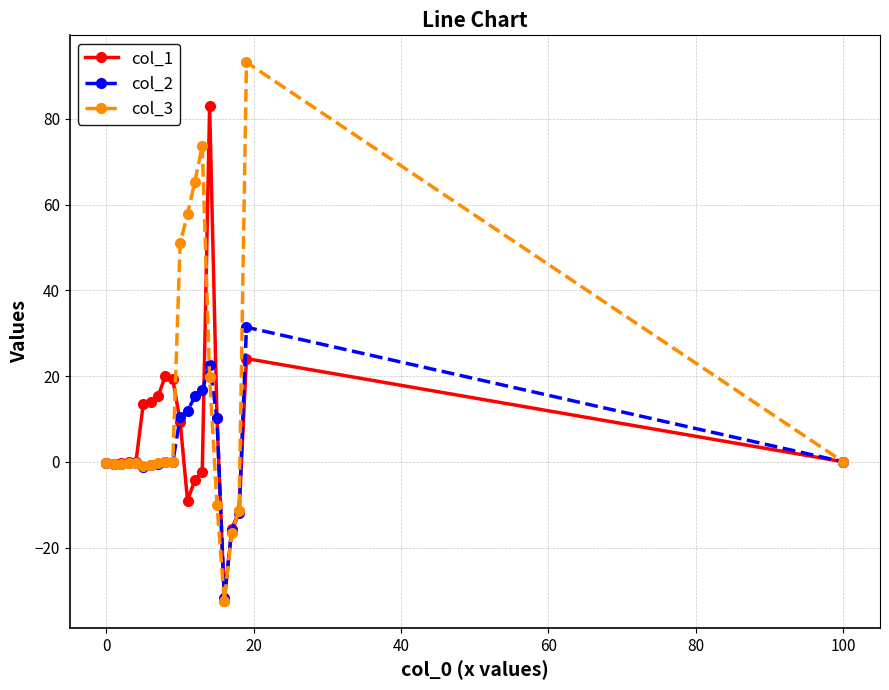

Rank the series by their maximum value, from lowest to highest.

col_2, col_1, col_3